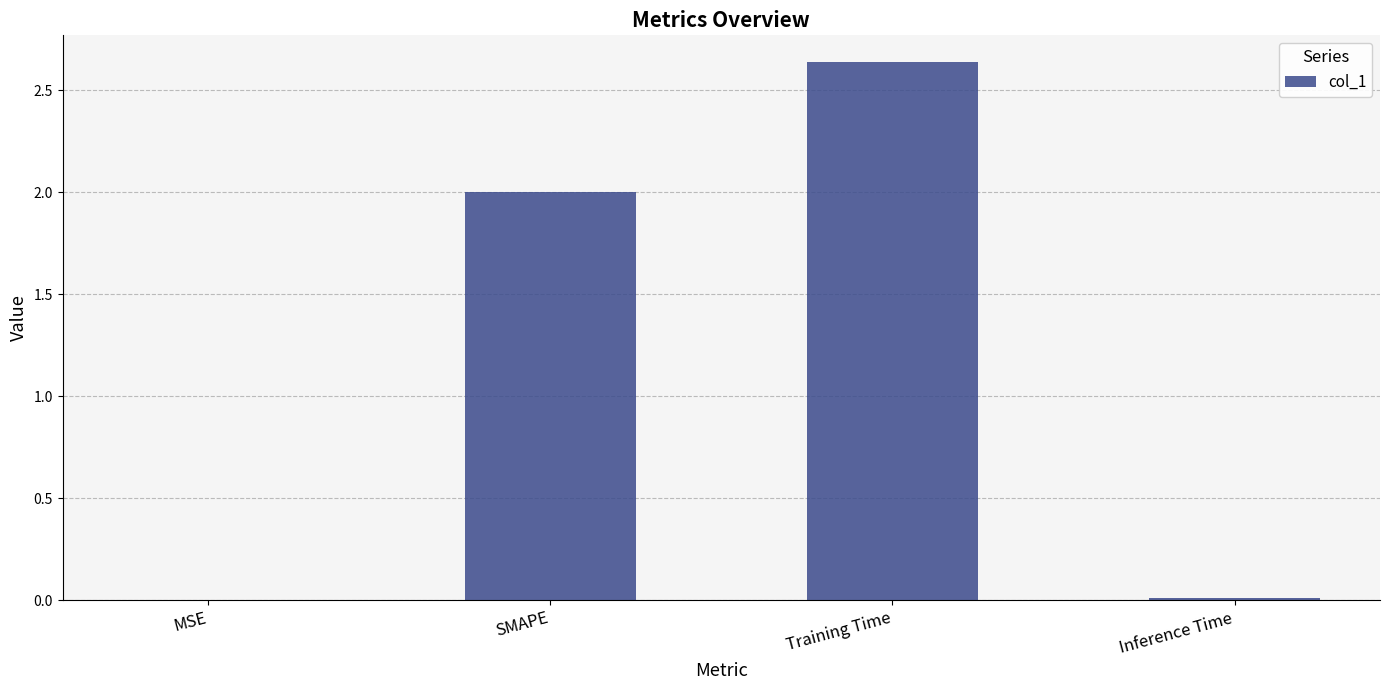

Count the number of data series in this chart.

1